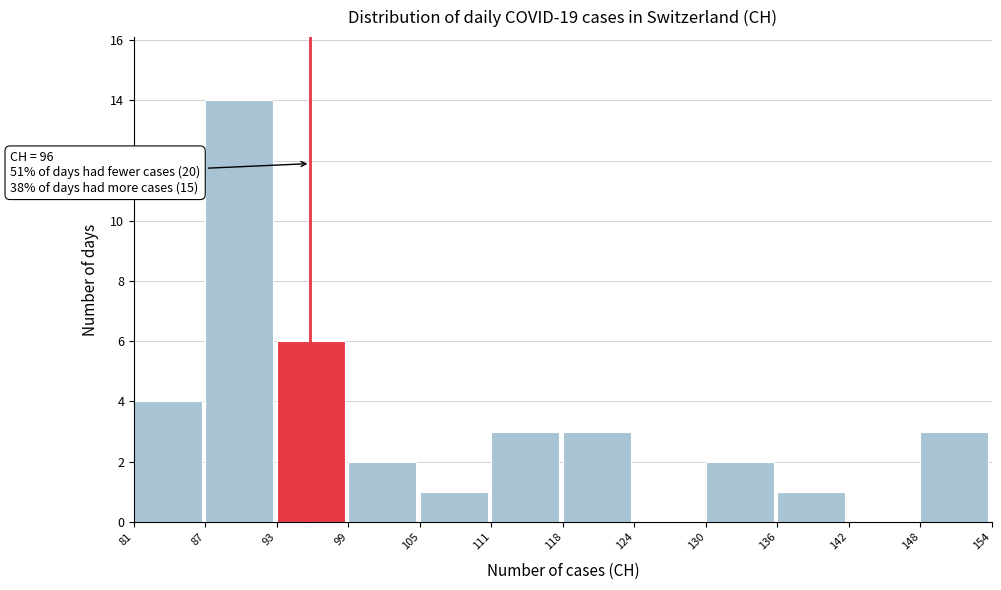

Over which range of the x-axis is the bar tallest?

87 to 93